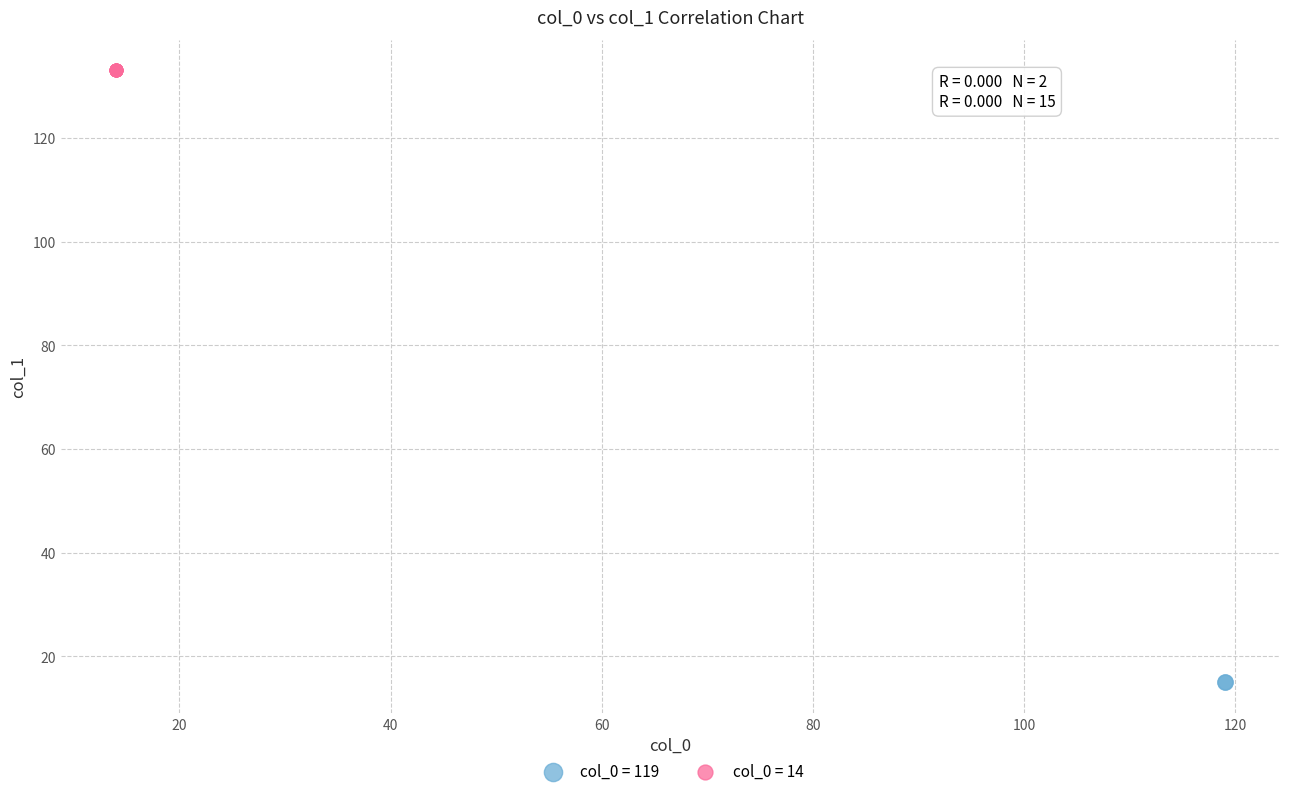

What are all the series names shown in the legend?

col_0 = 119, col_0 = 14